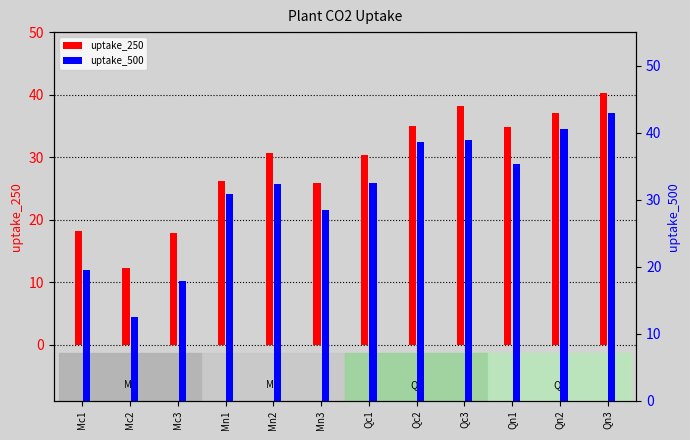

At which label does uptake_250 first exceed 30?

Mn2